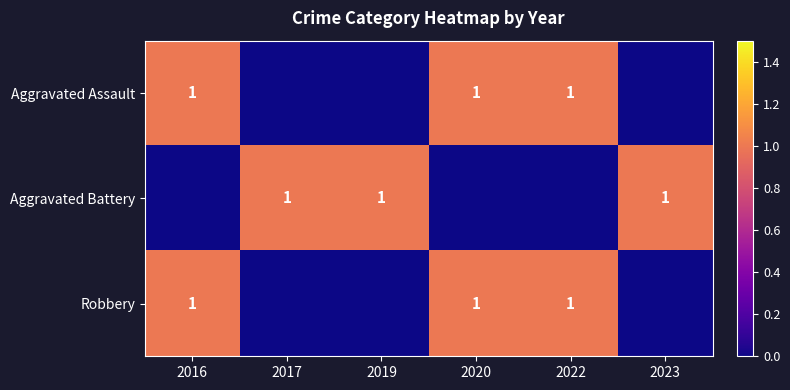

The value of Aggravated Battery at 2023 is 1. True or false?

True